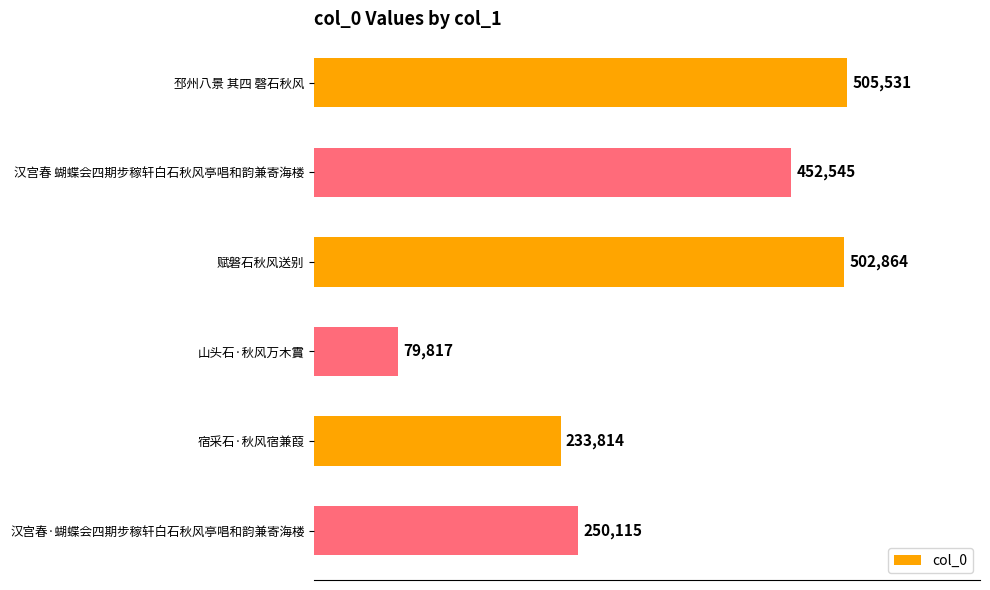

How many values are below 452545?

3